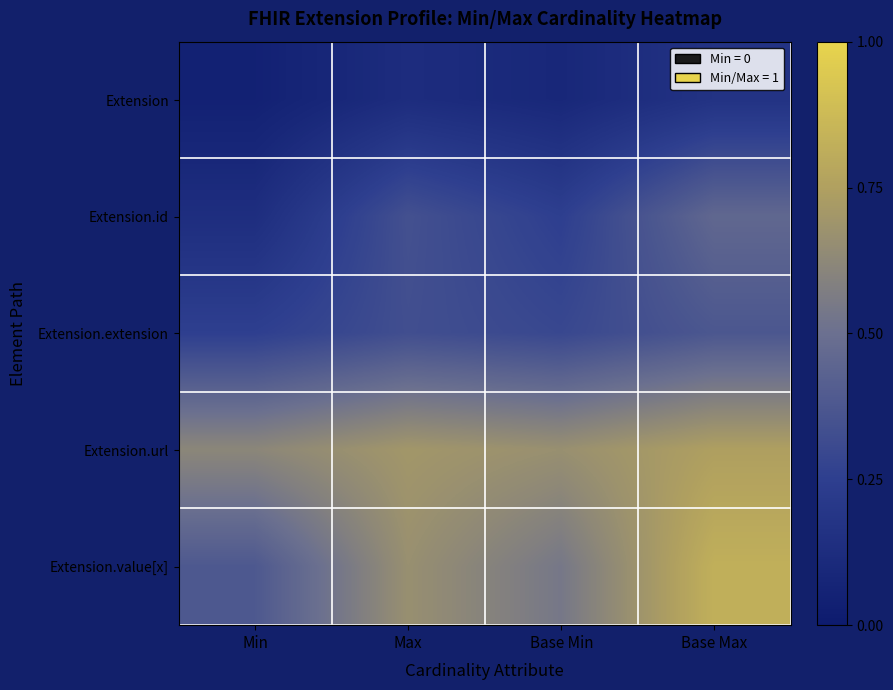

What is the total value across all series at Min?

1.4